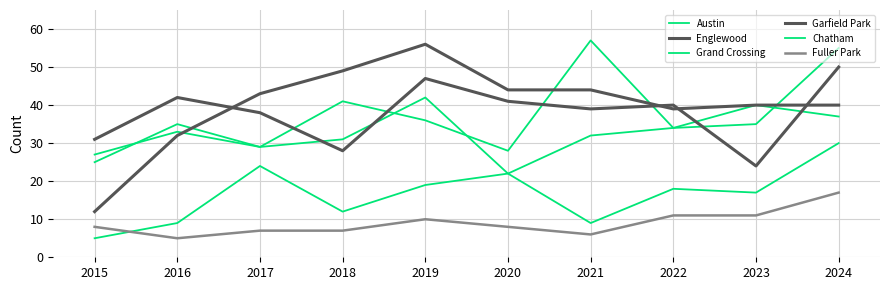

Reading left to right, what are all the values shown in this chart?

Austin: 2015=25	2016=35	2017=29	2018=41	2019=36	2020=28	2021=57	2022=34	2023=40	2024=37
Englewood: 2015=31	2016=42	2017=38	2018=28	2019=47	2020=41	2021=39	2022=40	2023=24	2024=50
Grand Crossing: 2015=27	2016=33	2017=29	2018=31	2019=42	2020=22	2021=32	2022=34	2023=35	2024=55
Garfield Park: 2015=12	2016=32	2017=43	2018=49	2019=56	2020=44	2021=44	2022=39	2023=40	2024=40
Chatham: 2015=5	2016=9	2017=24	2018=12	2019=19	2020=22	2021=9	2022=18	2023=17	2024=30
Fuller Park: 2015=8	2016=5	2017=7	2018=7	2019=10	2020=8	2021=6	2022=11	2023=11	2024=17